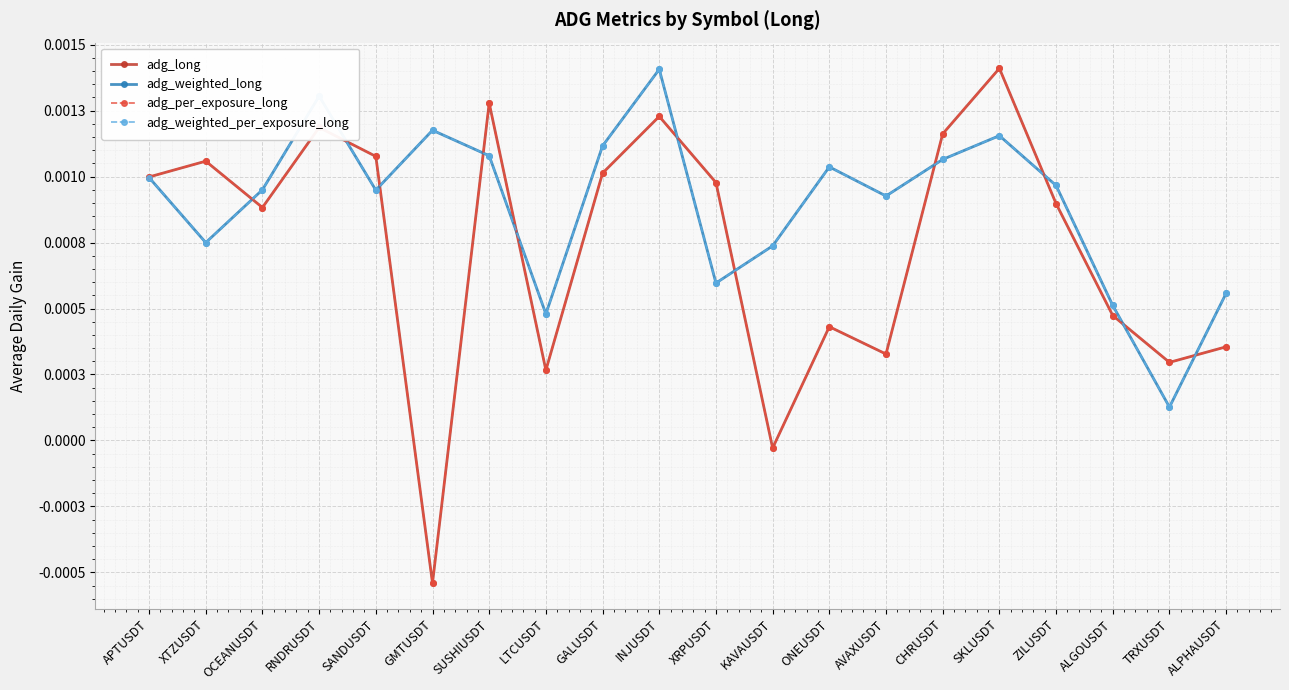

At which label does adg_long reach its minimum?

GMTUSDT